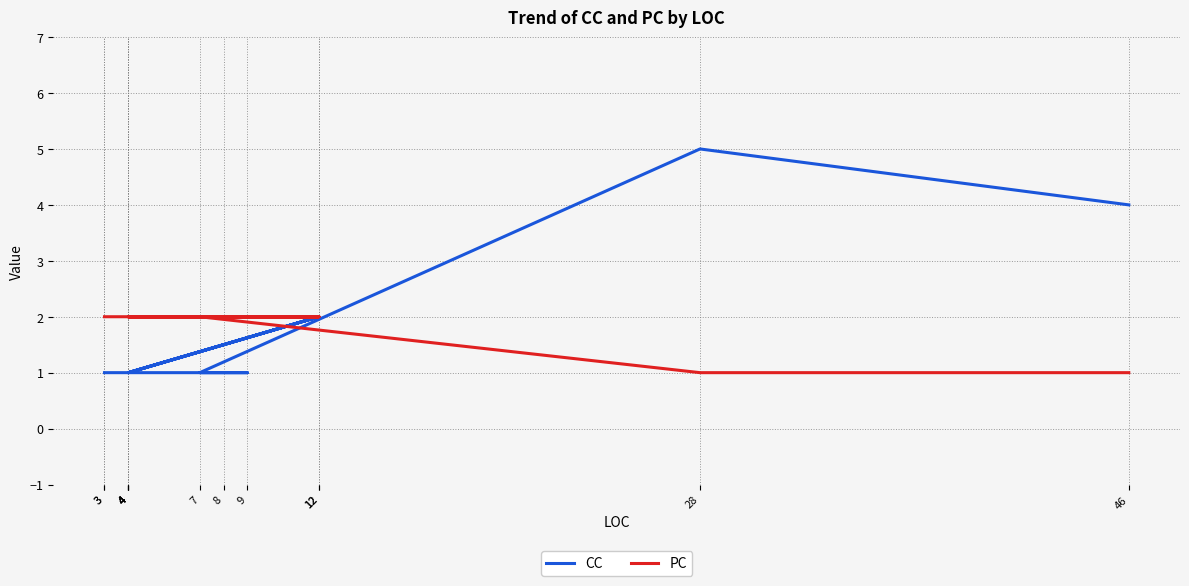

At how many categories does at least one series exceed 1?

13